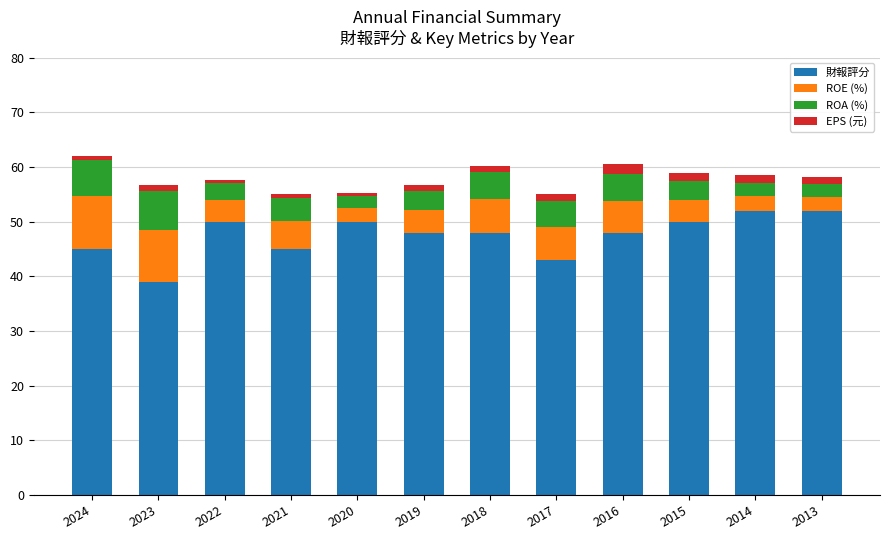

The value of 財報評分 at 2018 is 48.0. True or false?

True